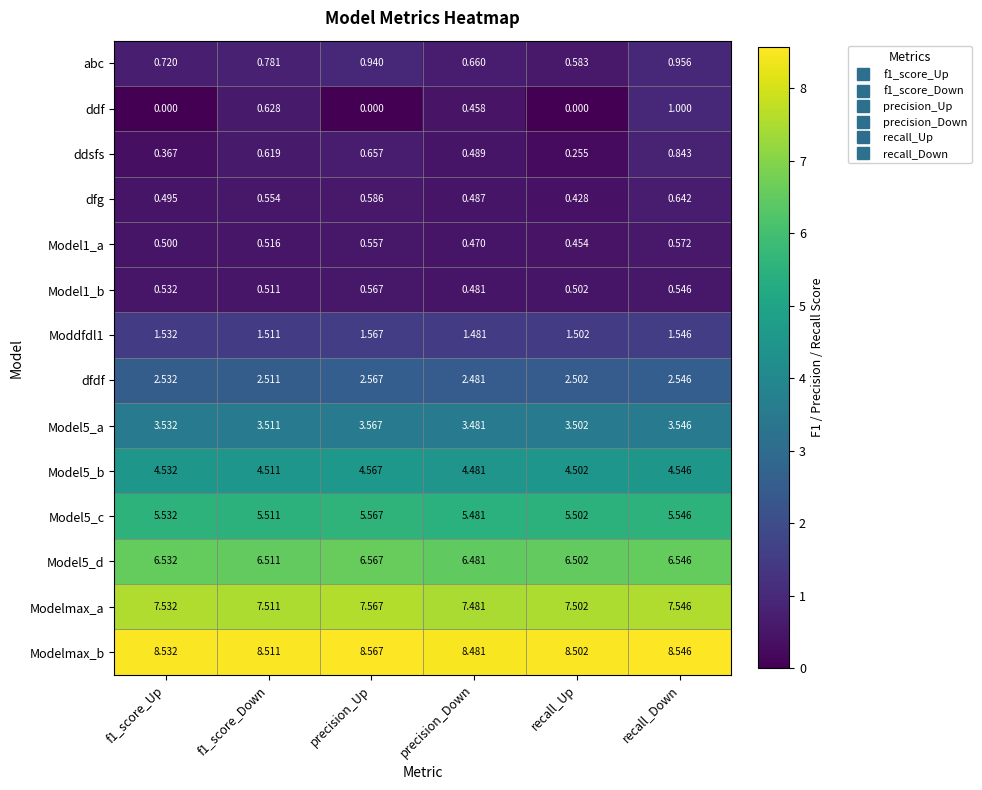

At which label is Model5_c closest to 5?

precision_Down